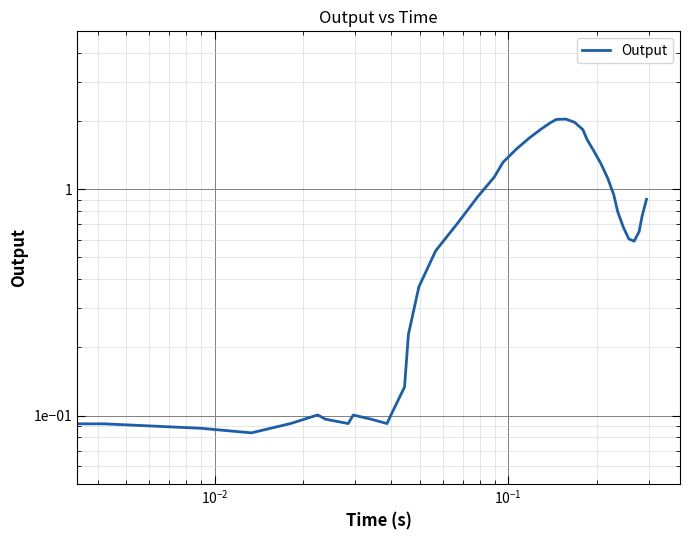

Reading left to right, what are all the values shown in this chart?

0.1	0.1	0.1	0.1	0.1	0.1	0.1	0.1	0.1	0.1	0.1	0.1	0.1	0.2	0.4	0.5	0.7	0.9	1.1	1.3	1.5	1.7	1.8	2.0	2.0	2.0	2.0	1.8	1.7	1.5	1.3	1.1	0.9	0.8	0.7	0.6	0.6	0.7	0.8	0.9